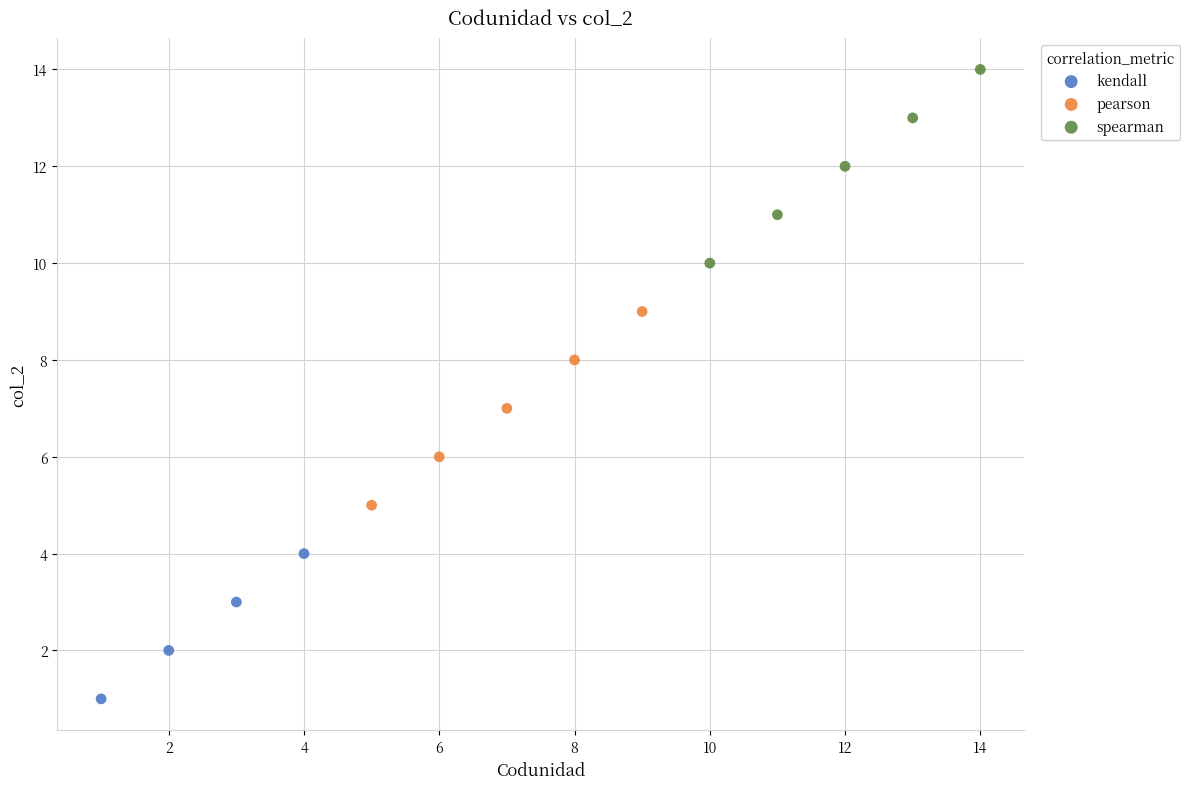

Which series contains the highest Y value?

spearman